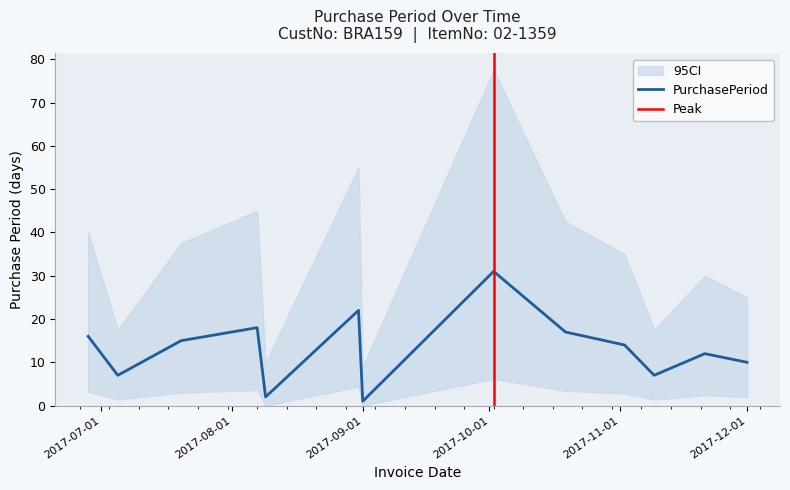

What is the difference between the values at 2017-11-21 and 2017-09-01?

11